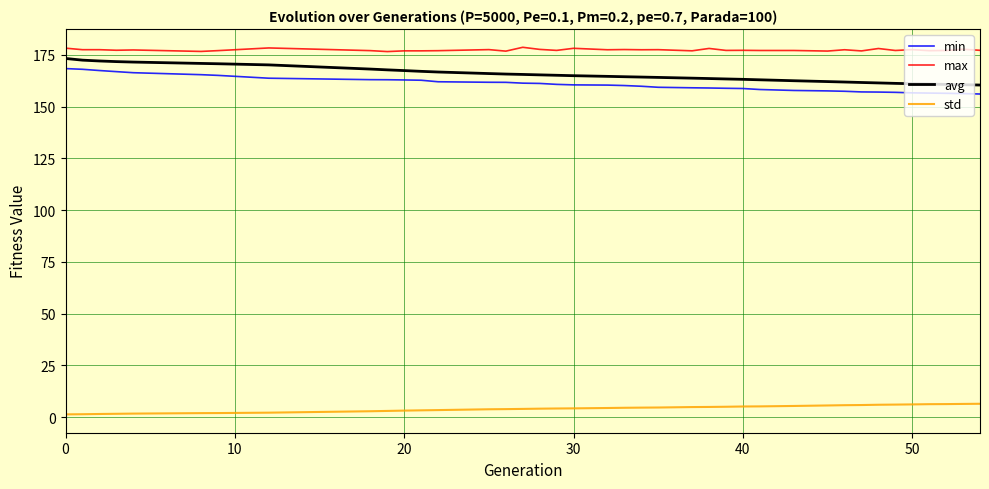

What is the difference between the maximum and minimum values in the std series?

5.1